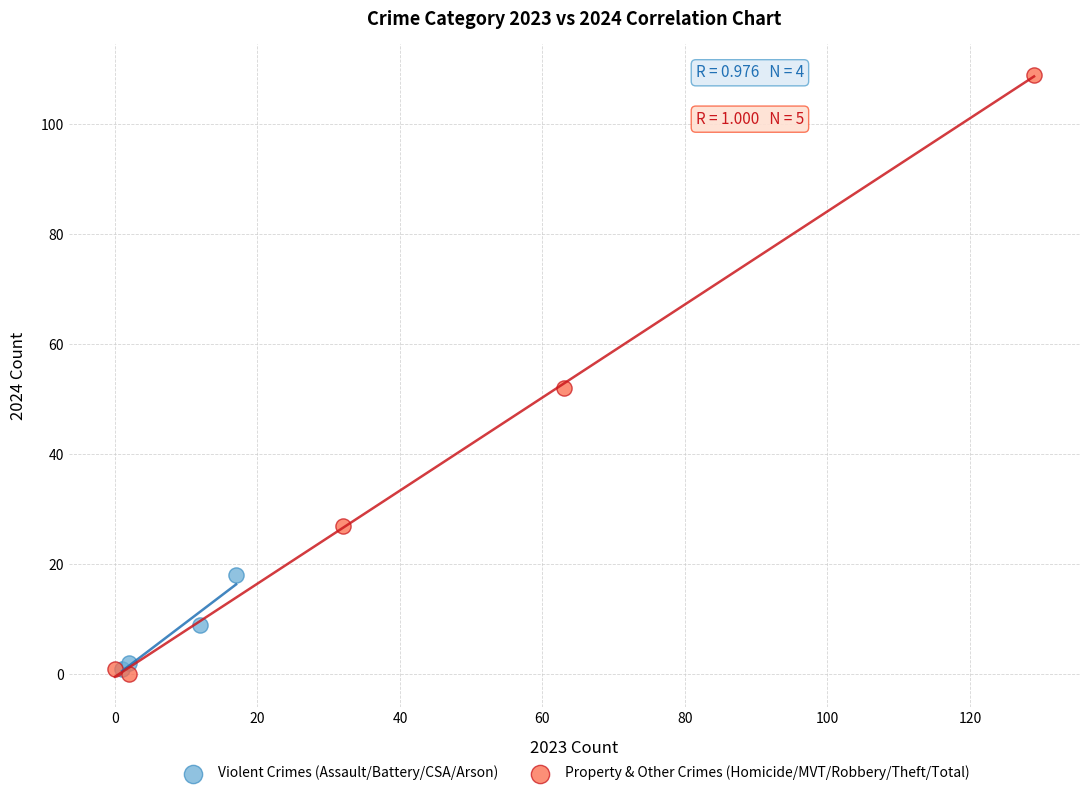

Which series contains the highest Y value?

Property & Other Crimes (Homicide/MVT/Robbery/Theft/Total)